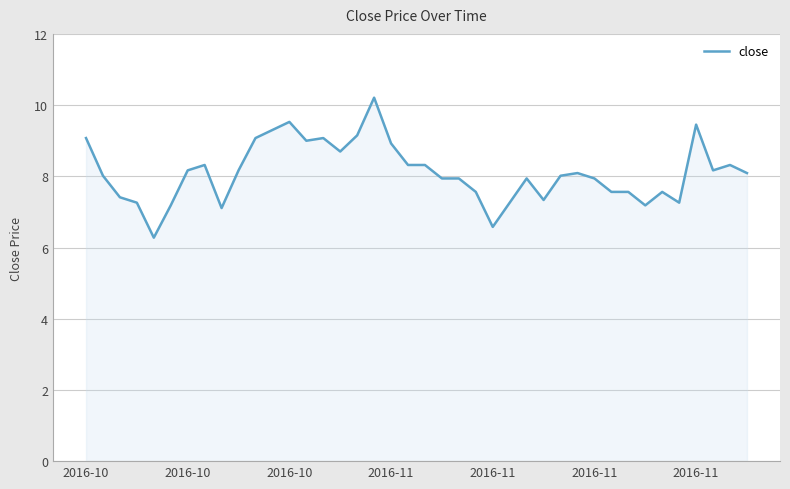

What is the difference between the maximum and minimum values?

3.9